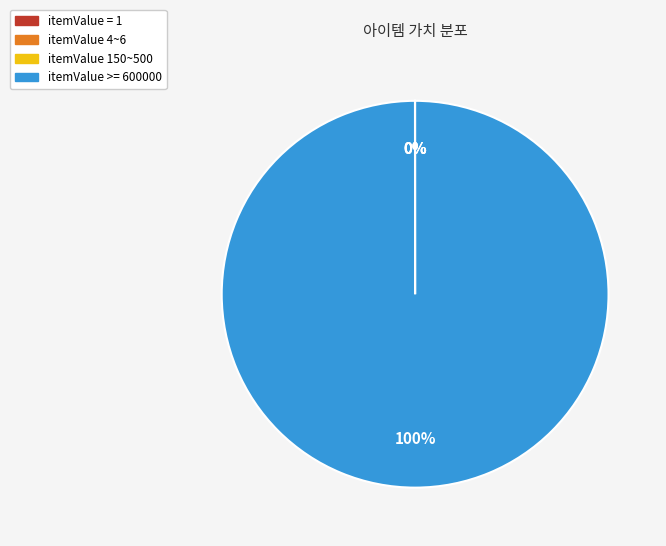

Which slice represents more than half of the pie?

itemValue >= 600000